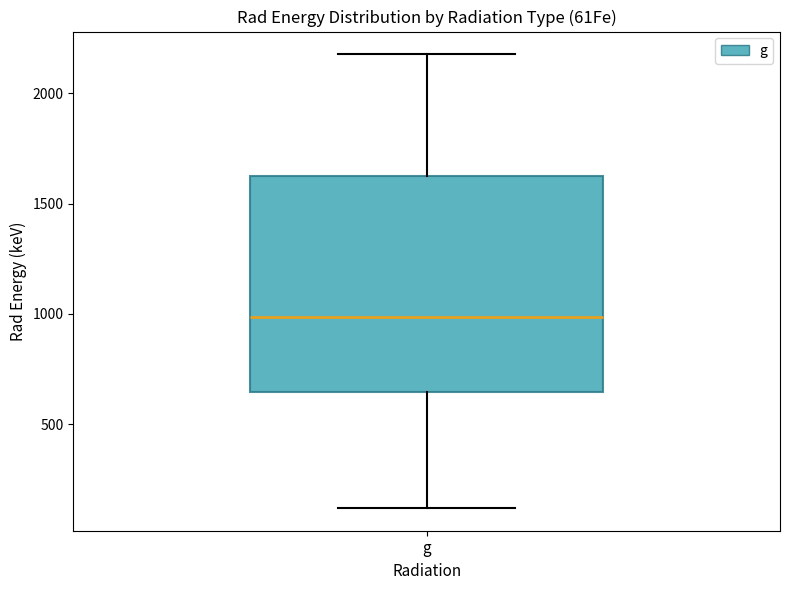

Transcribe this box plot: give where the median line is, the range the box spans, and where the two whiskers end, as read against the y-axis. The values are not printed on the chart, so give them approximately, as read against the axis.

median 1000, box 650 to 1650, whiskers 100 to 2200